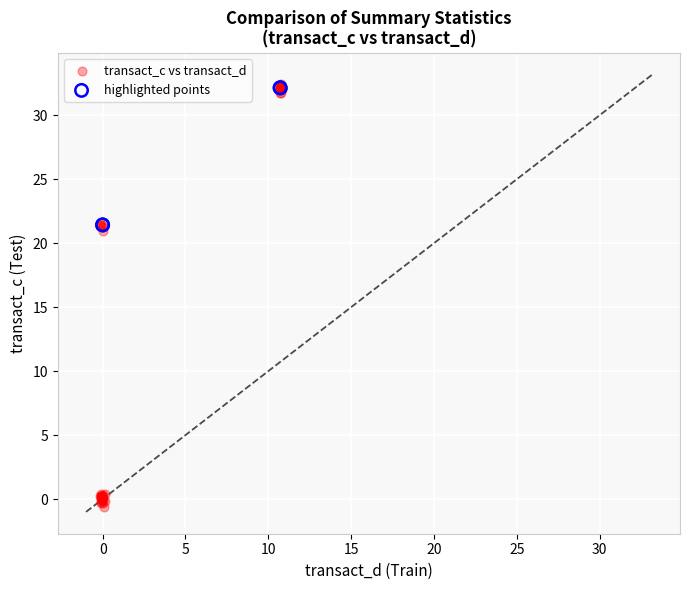

Which series has the widest spread of Y values?

transact_c vs transact_d